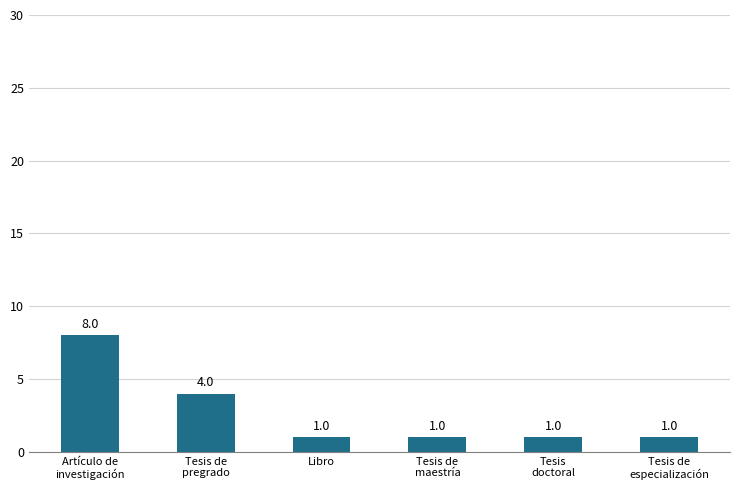

Are the bars horizontal?

No